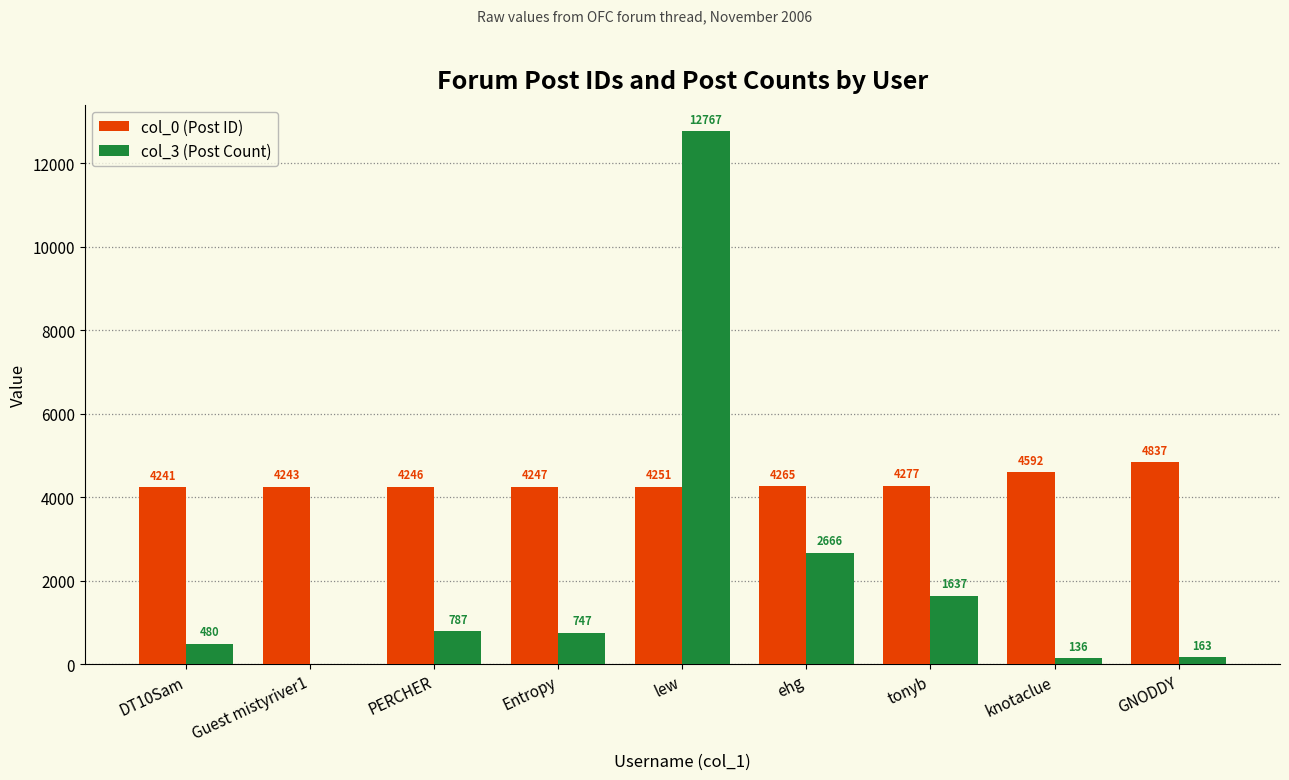

What is the maximum value shown in the chart?

12767